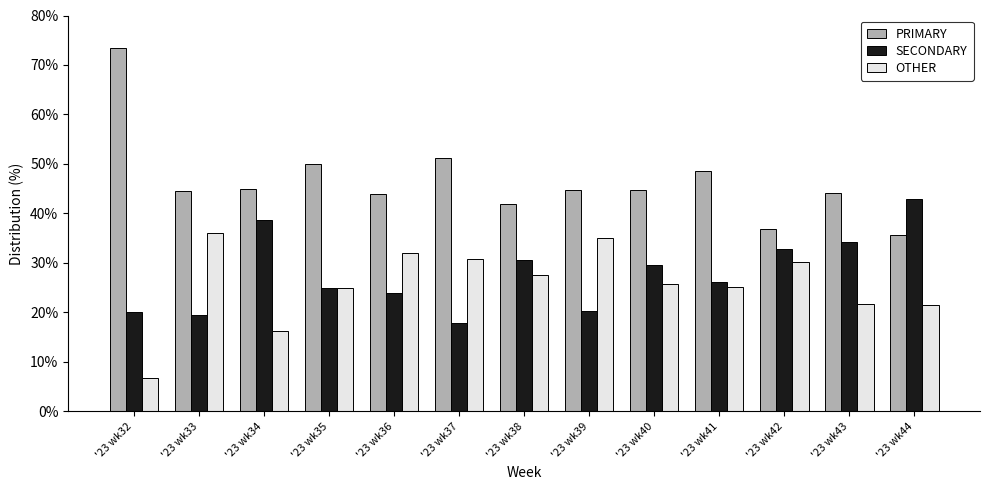

The value of SECONDARY at '23 wk43 is 14.1. True or false?

False